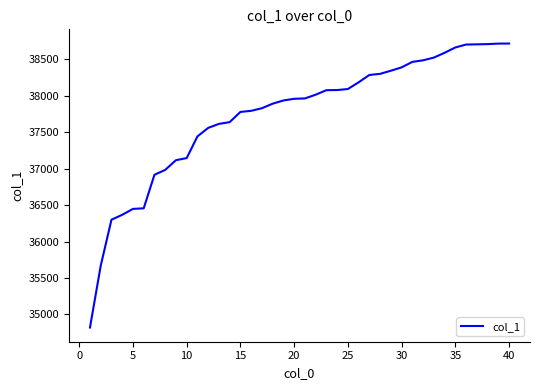

What is the smallest value displayed?

34821